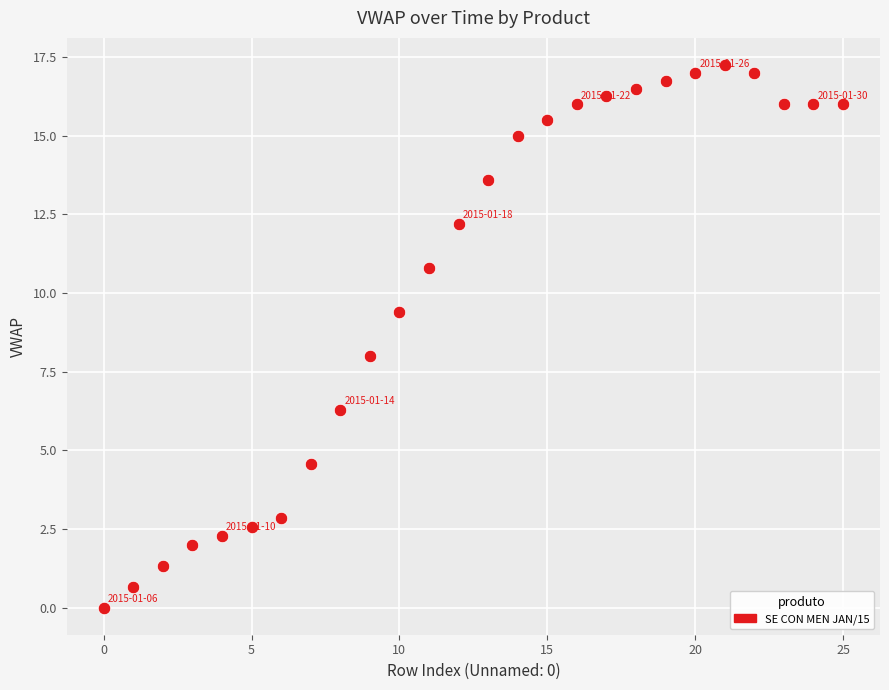

What is the range of Y values (max minus min)?

17.2